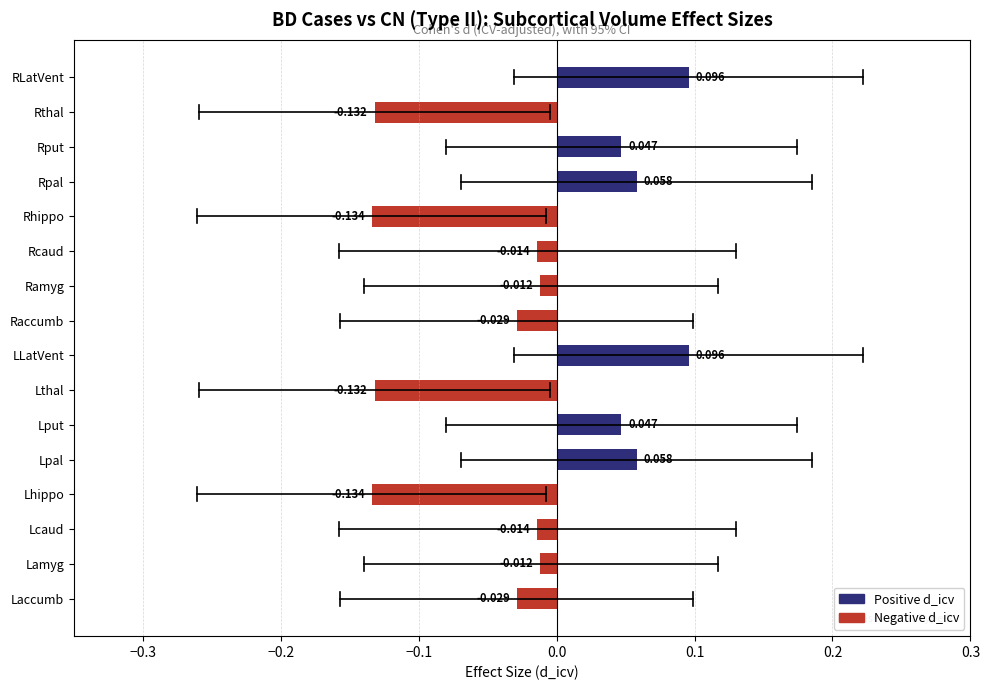

Count the number of values greater than 0.

6